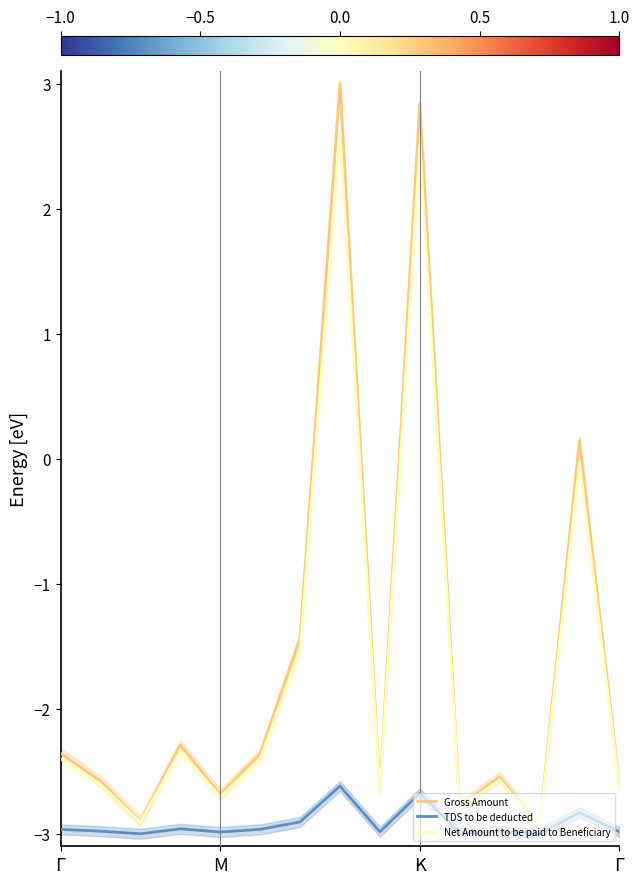

True or false: Net Amount to be paid to Beneficiary and TDS to be deducted cross at least once.

False